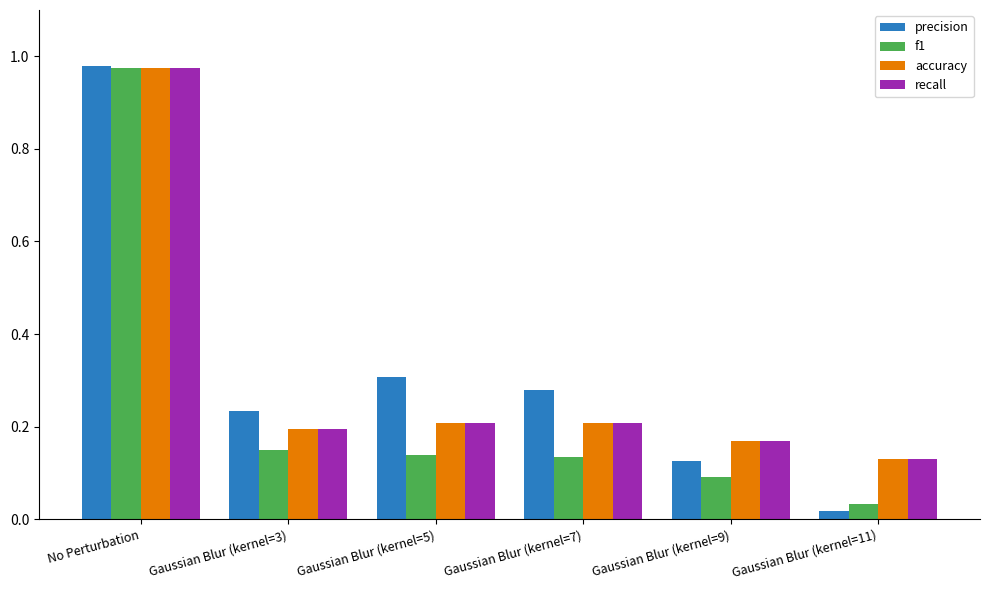

What is the difference between the maximum and minimum values in the recall series?

0.8